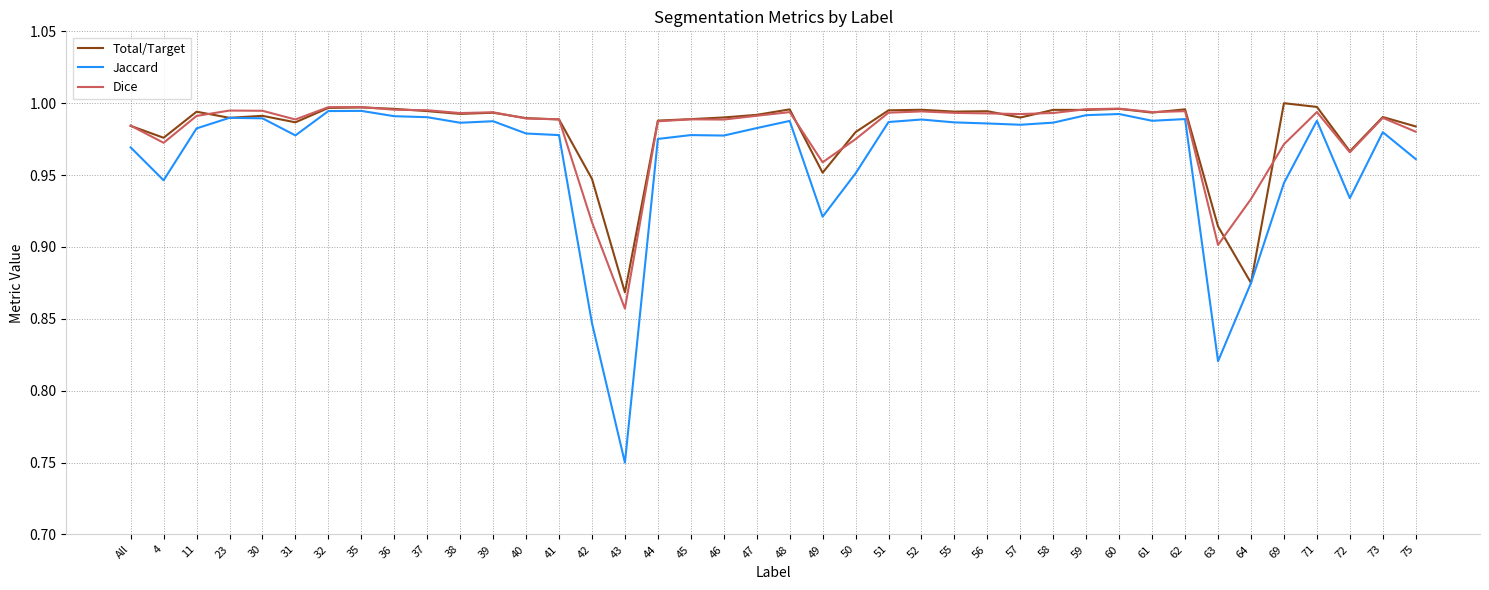

What is the total value across all series at 50?

2.9